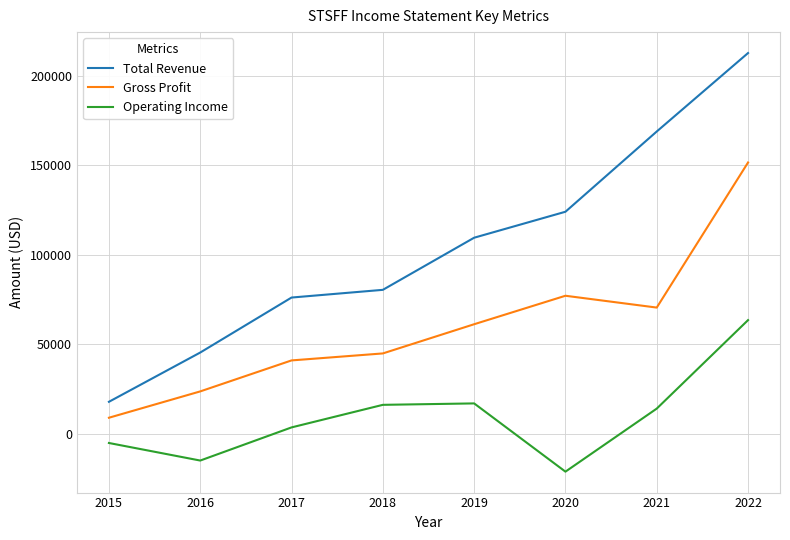

What is the sum of all Total Revenue values?

834700